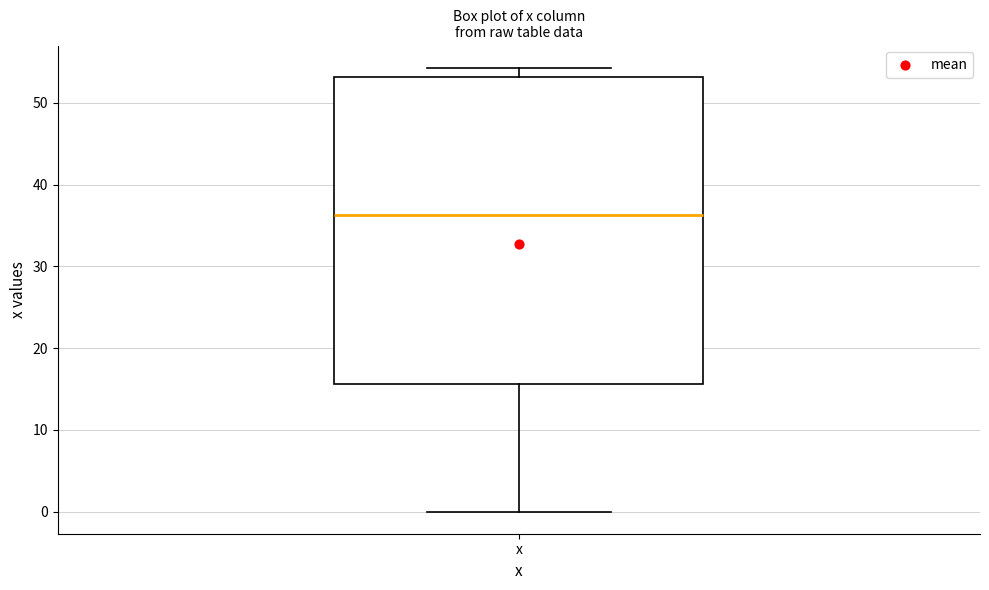

Transcribe this box plot: give where the median line is, the range the box spans, and where the two whiskers end, as read against the y-axis. The values are not printed on the chart, so give them approximately, as read against the axis.

median 36, box 16 to 53, whiskers 0 to 54